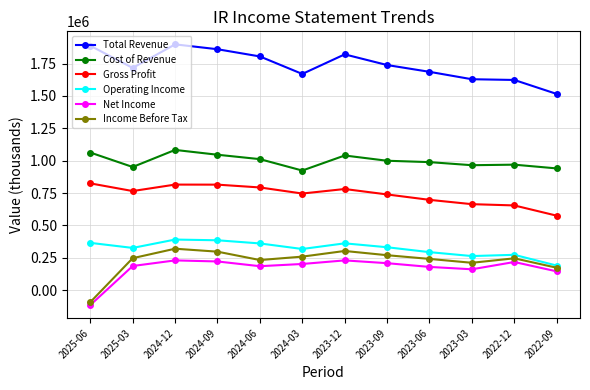

At which category is the sum across all series the highest?

2024-12